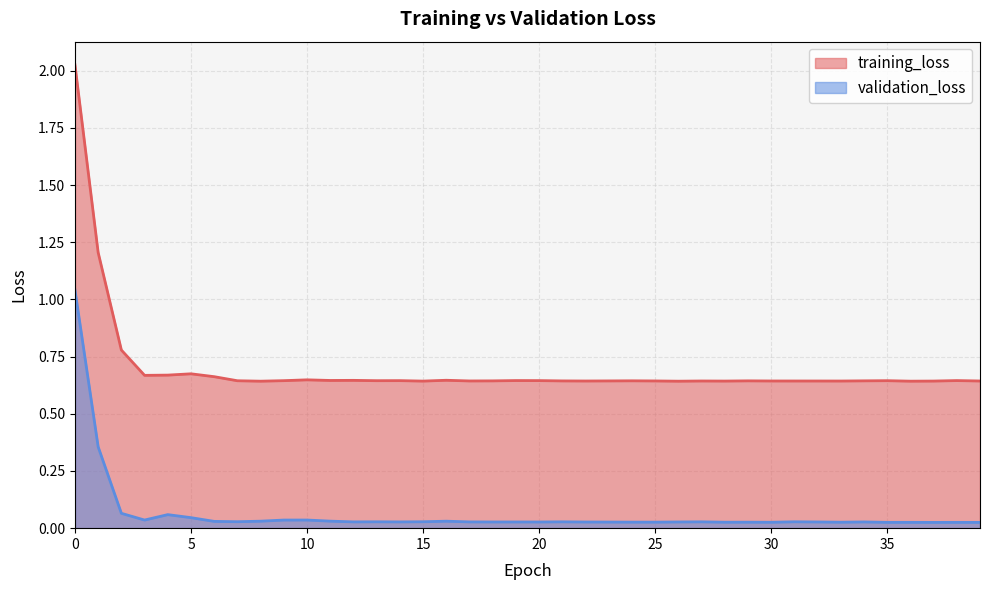

True or false: training_loss and validation_loss intersect in this chart.

False